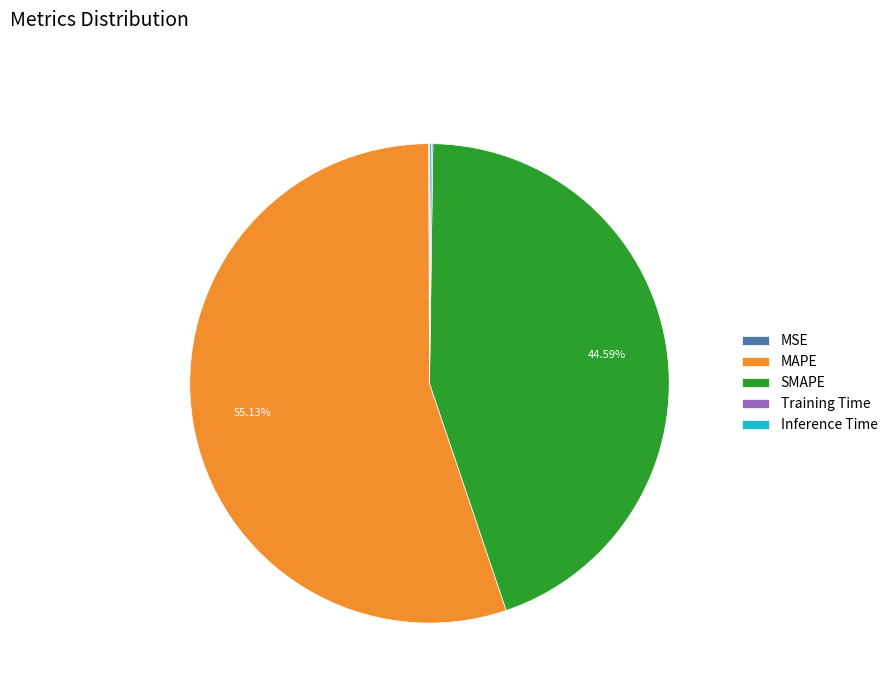

Is it true that MAPE is 55% of the pie?

True